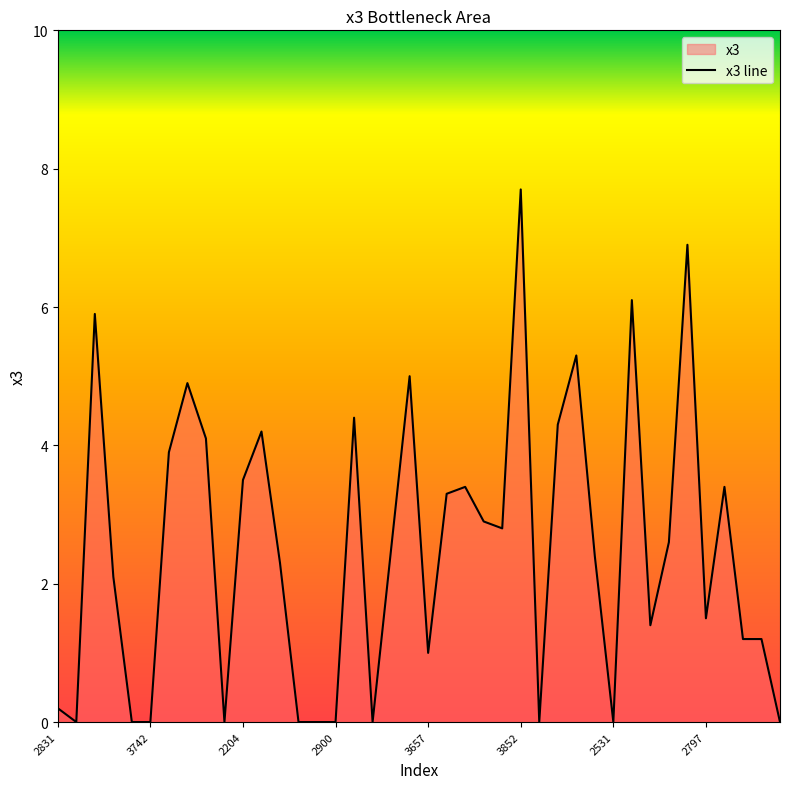

How many points are higher than both their immediate neighbors (excluding endpoints)?

11